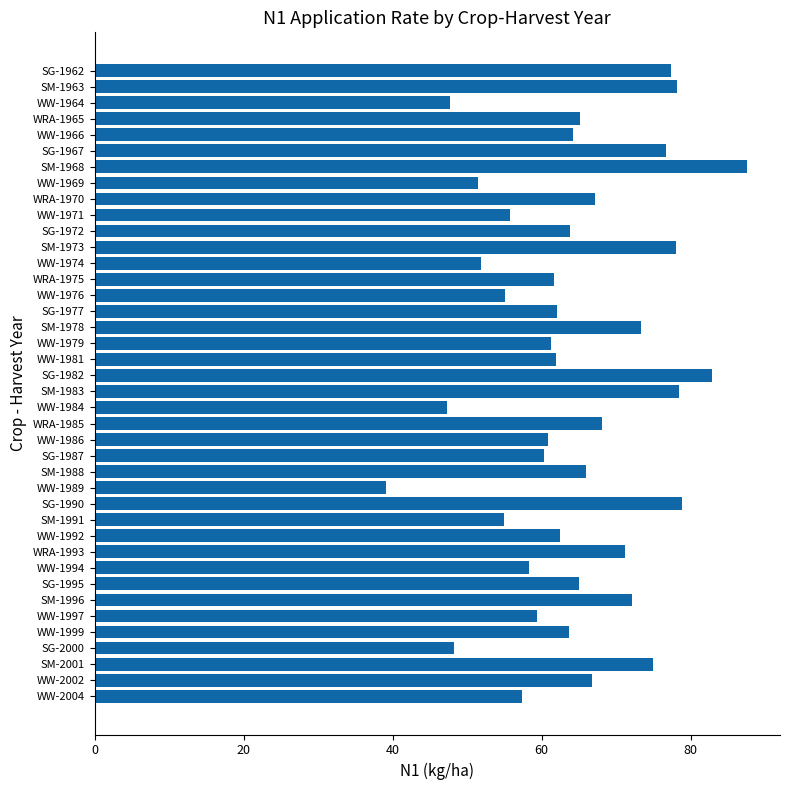

Read the value at WRA-1970.

67.2